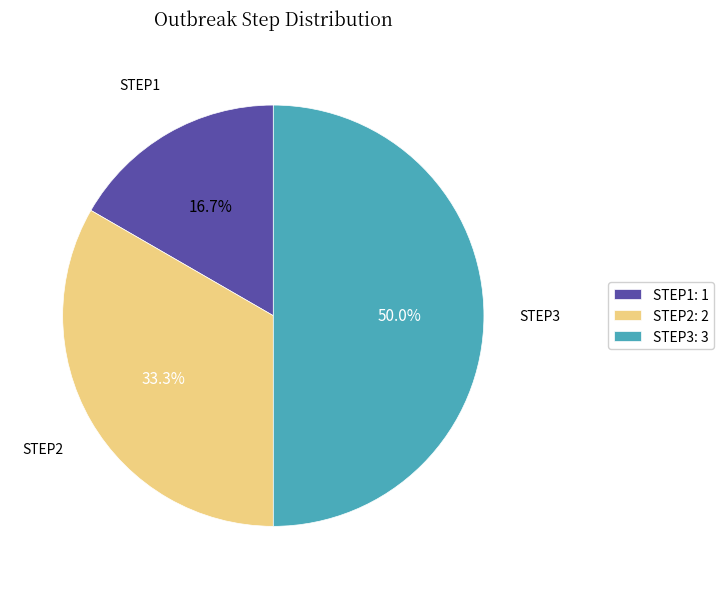

Does STEP1: 1 account for over 50% of the chart?

No